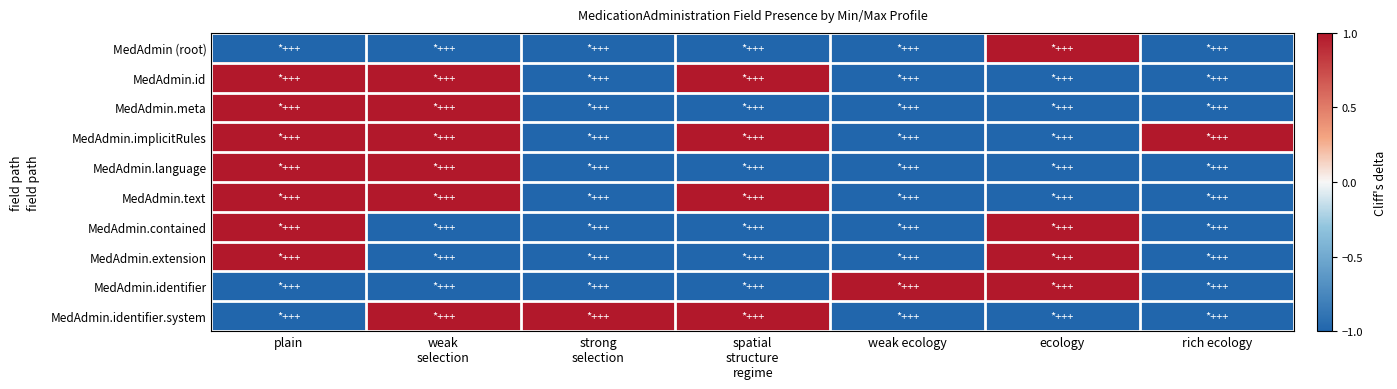

Rank the series by their maximum value, from highest to lowest.

MedAdmin (root), MedAdmin.id, MedAdmin.meta, MedAdmin.implicitRules, MedAdmin.language, MedAdmin.text, MedAdmin.contained, MedAdmin.extension, MedAdmin.identifier, MedAdmin.identifier.system